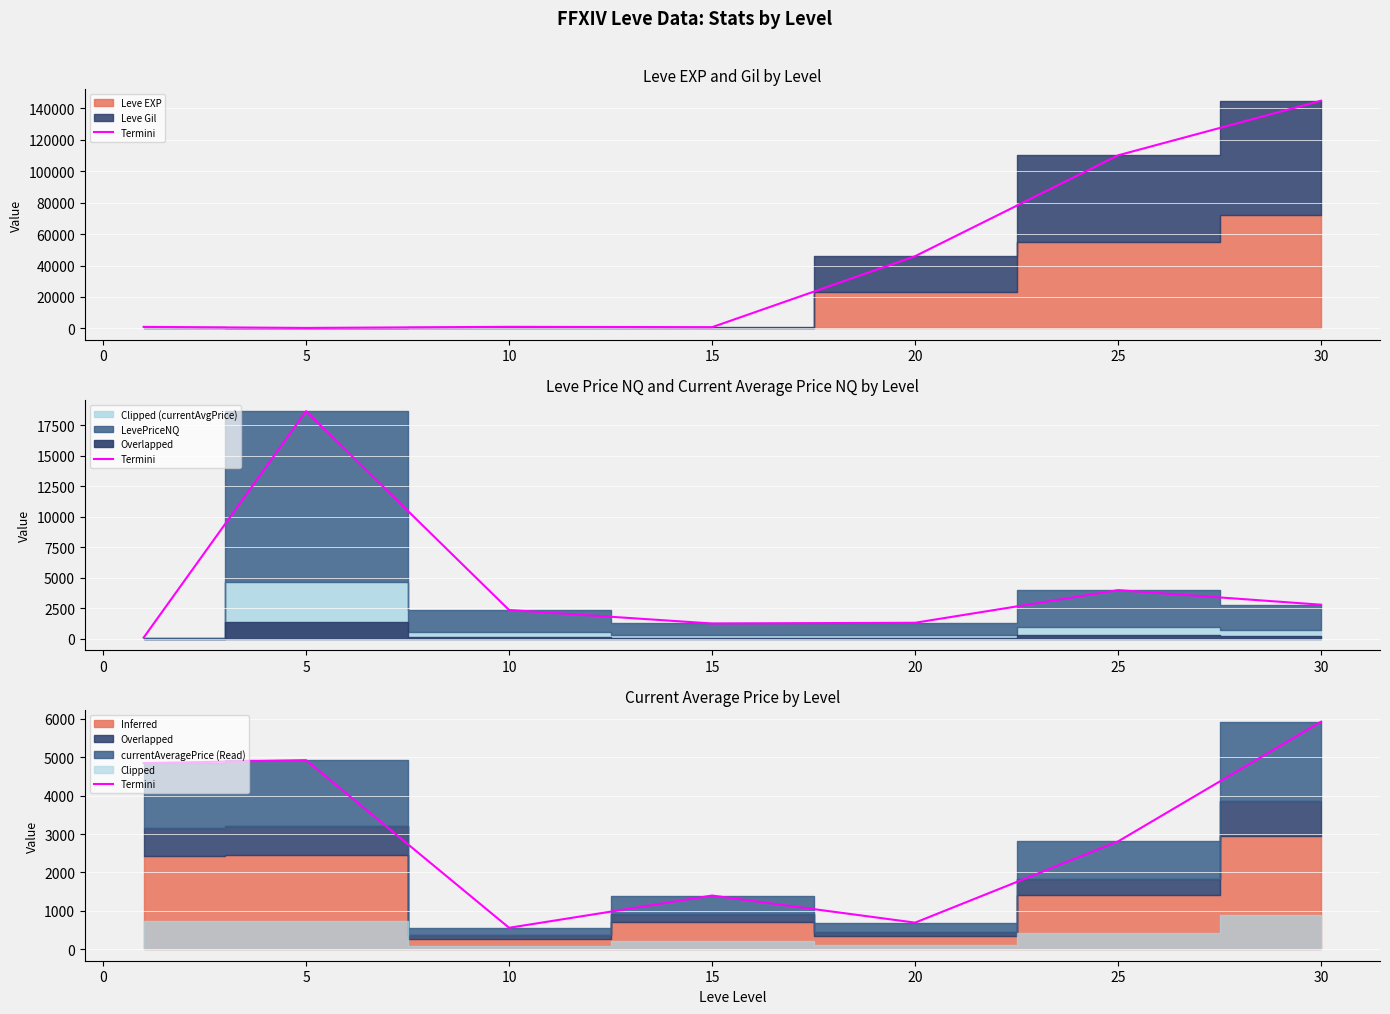

Where is the first local minimum?

10